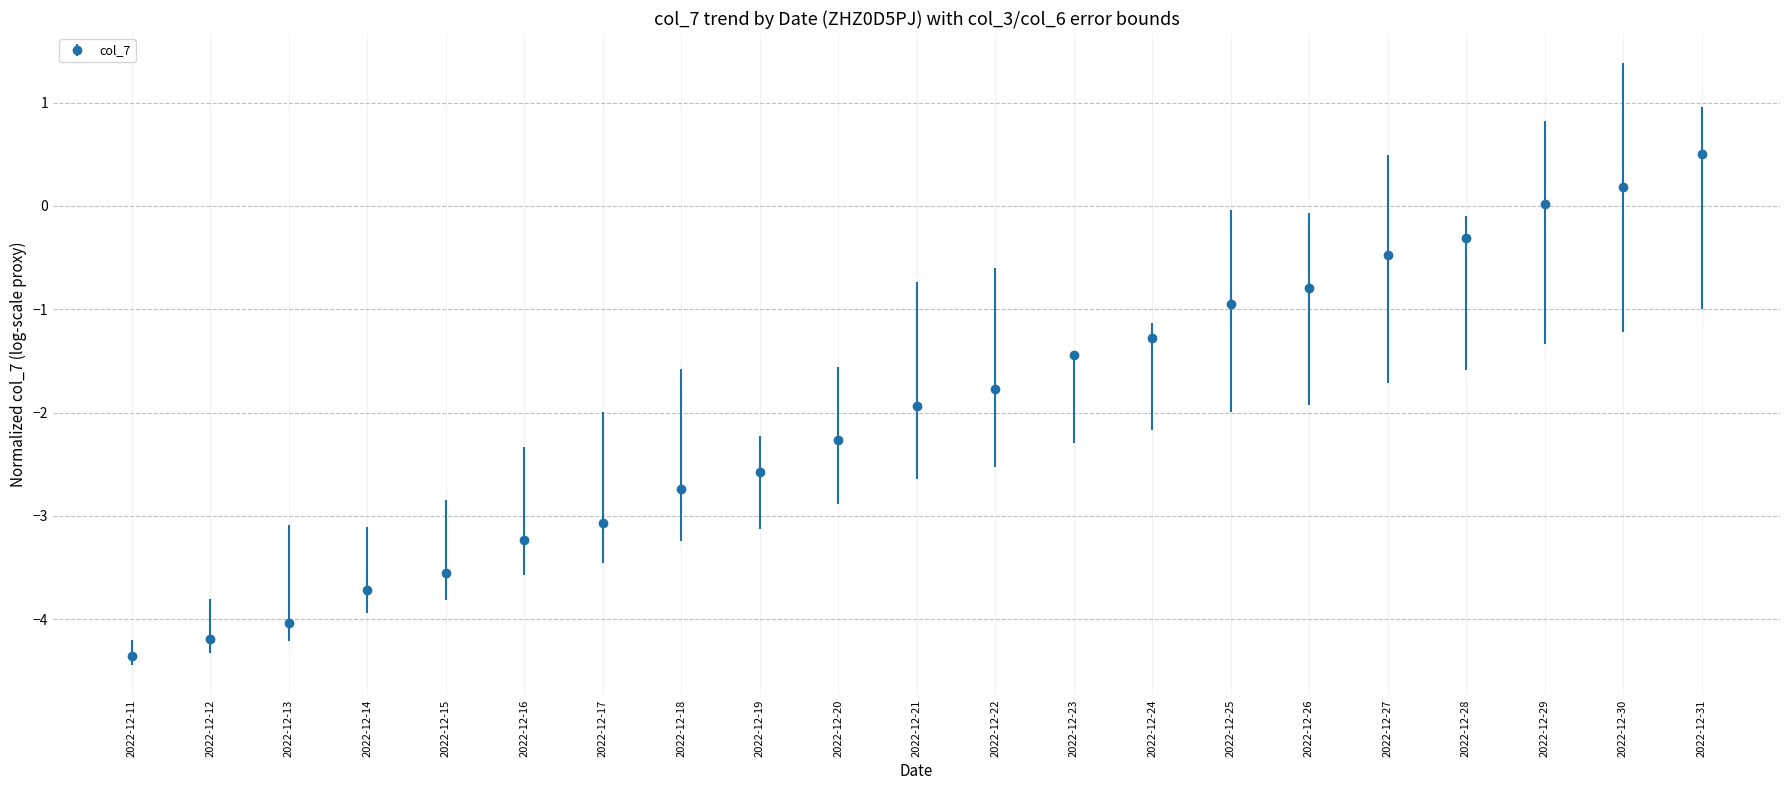

What is the change in value from 2022-12-11 to 2022-12-14?

+0.6